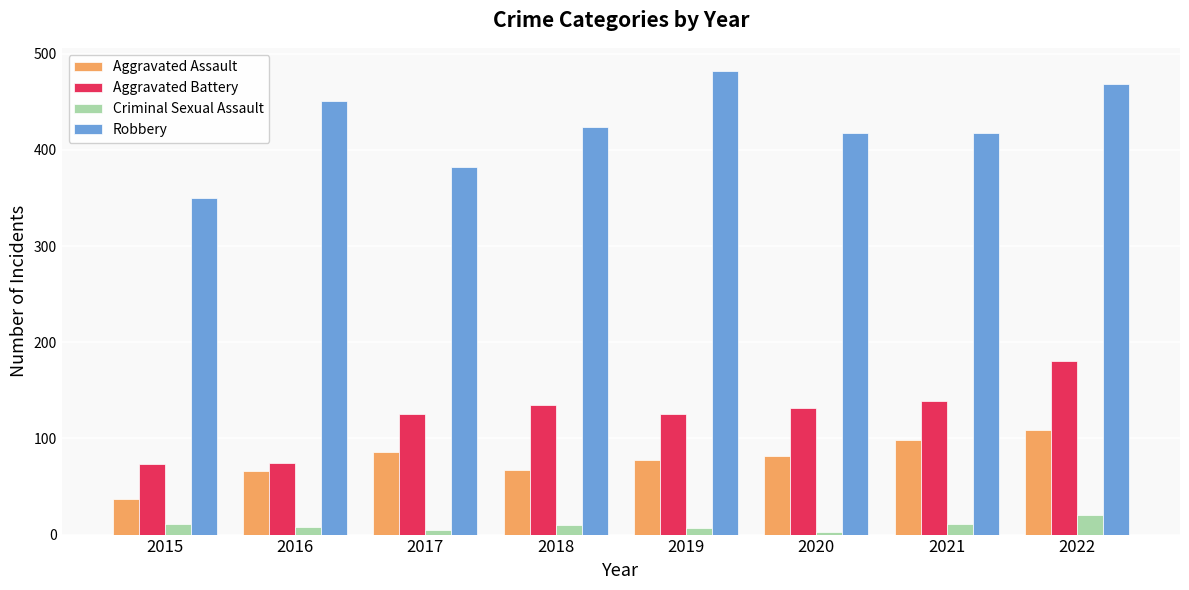

True or false: Criminal Sexual Assault has a value of 10 at 2018.

True